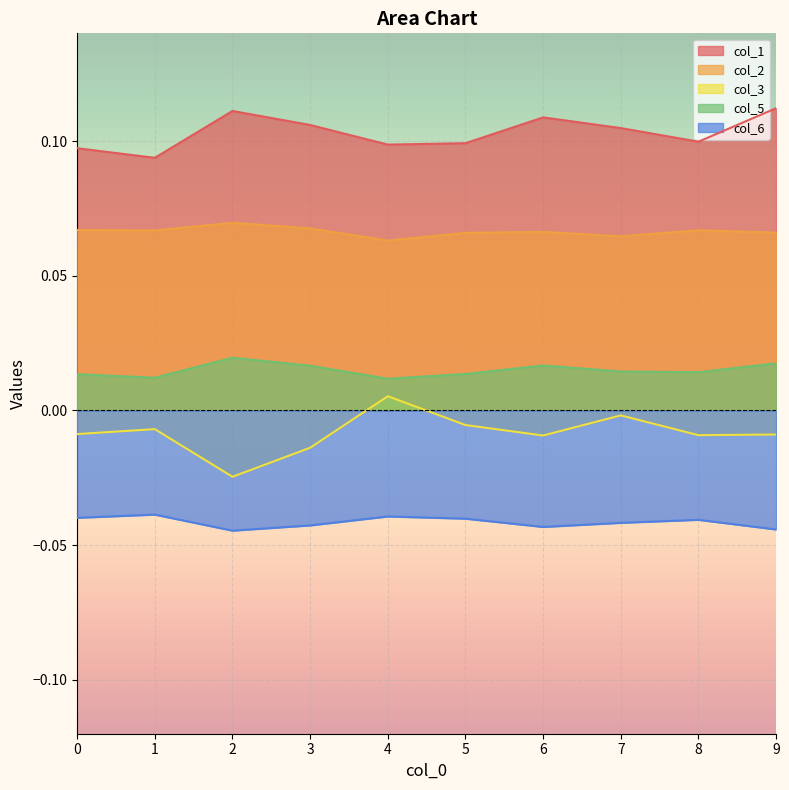

How many lines are shown in the chart?

5